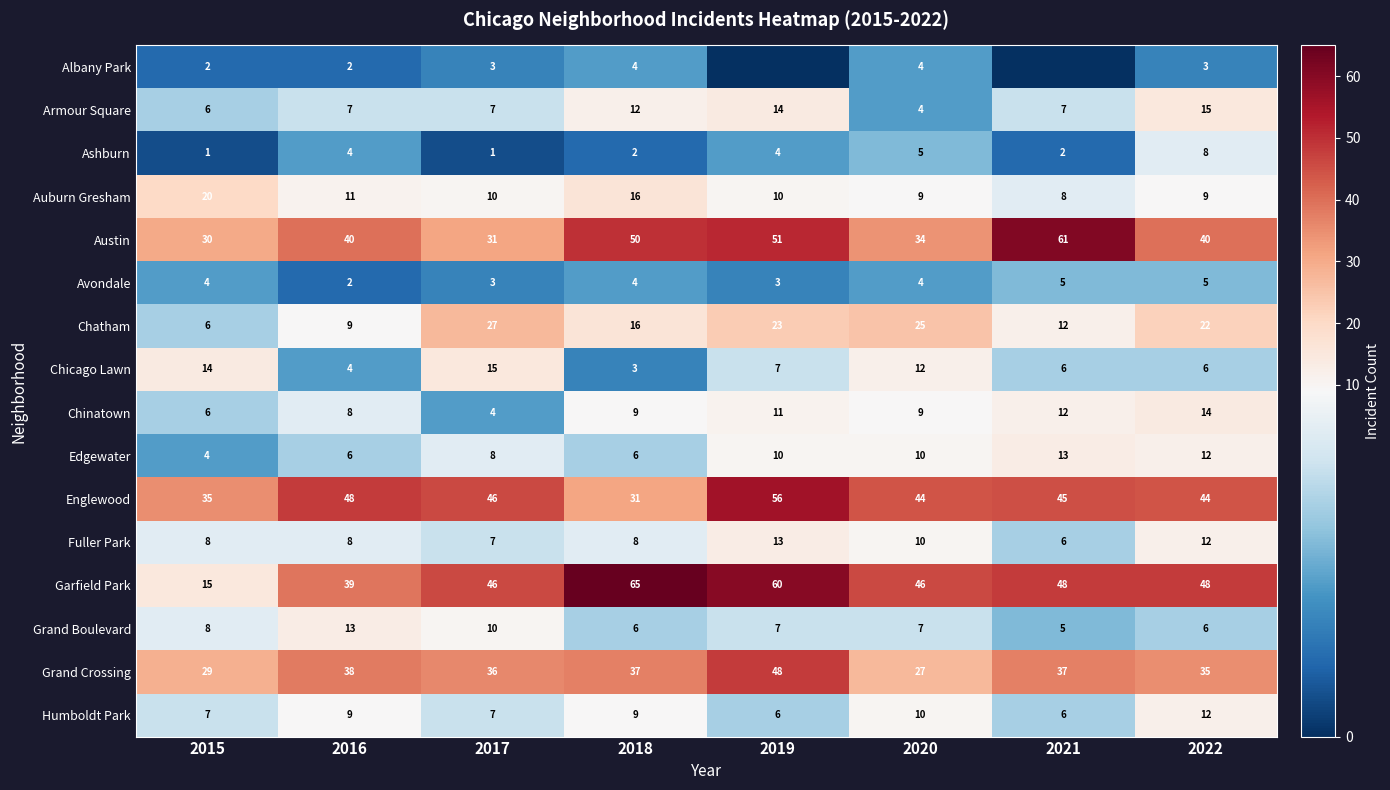

At which category does the chart reach its peak across all series?

2018